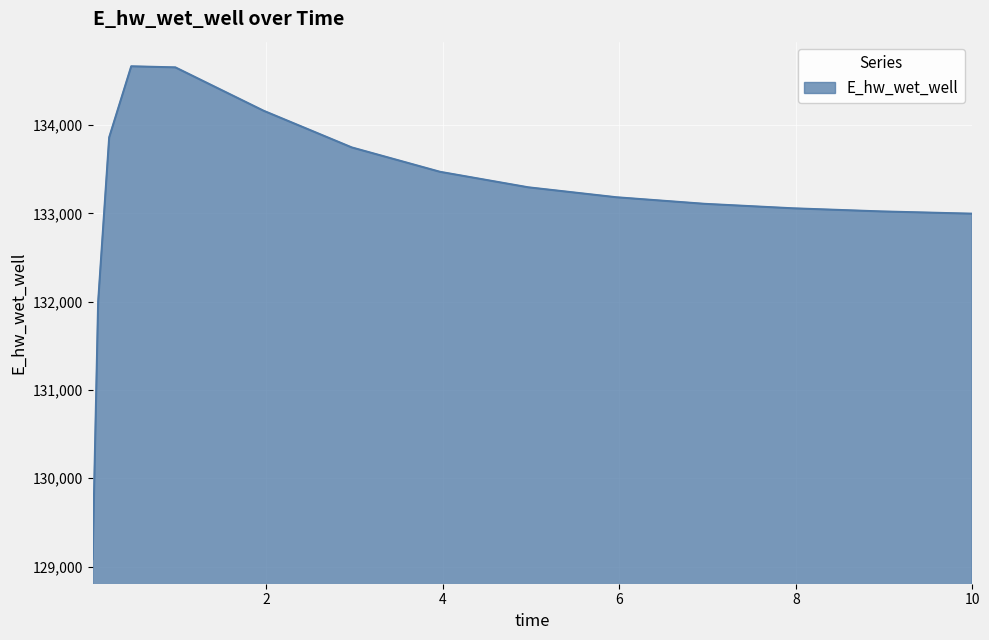

What is the difference between the maximum and minimum values?

5581.7